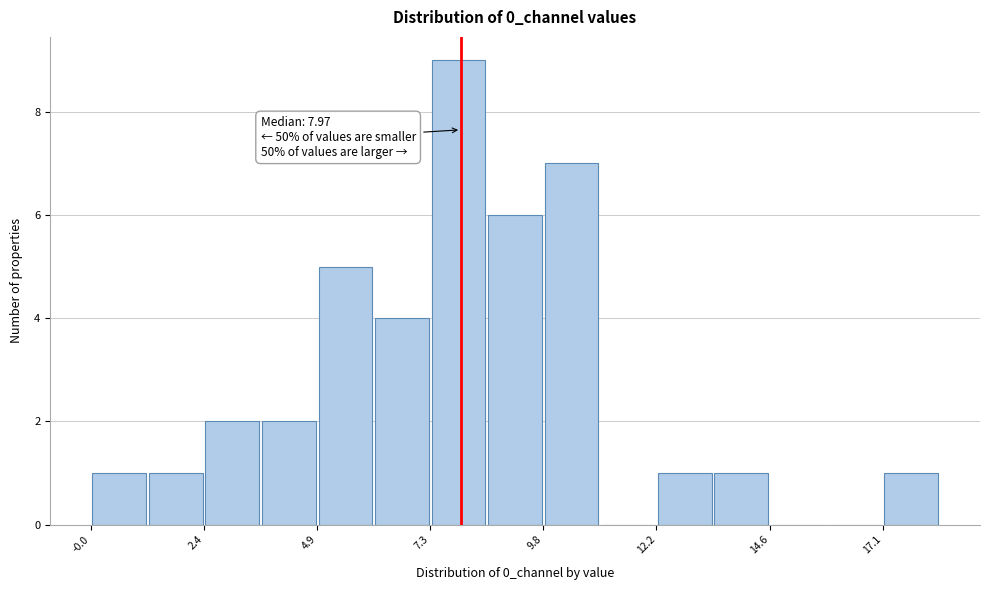

Around what value on the x-axis is the tallest bar? Give the approximate position of its centre, as read against the axis.

8.0